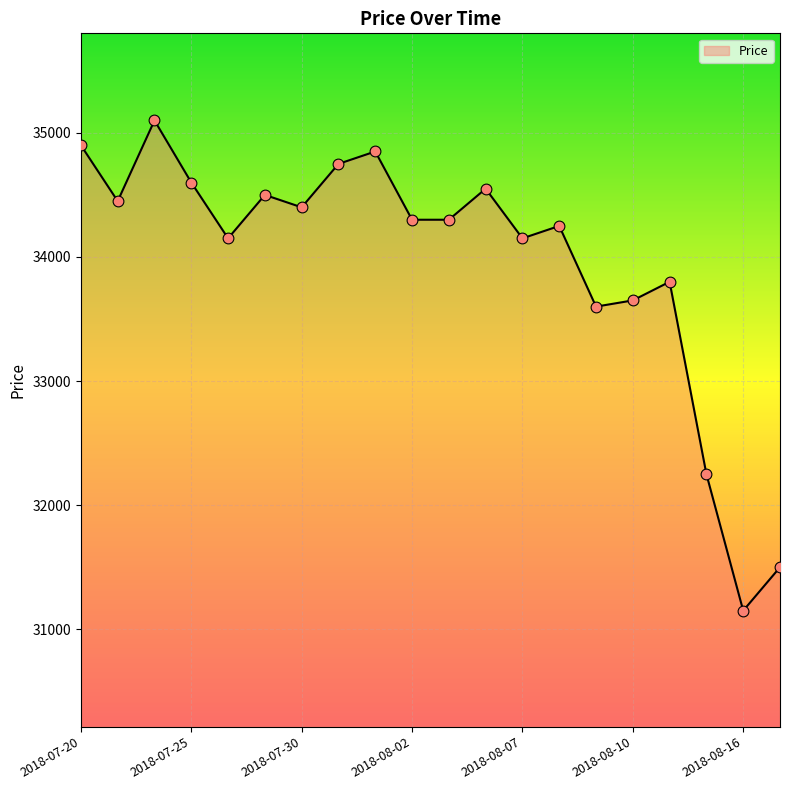

What is the maximum value shown in the chart?

35100